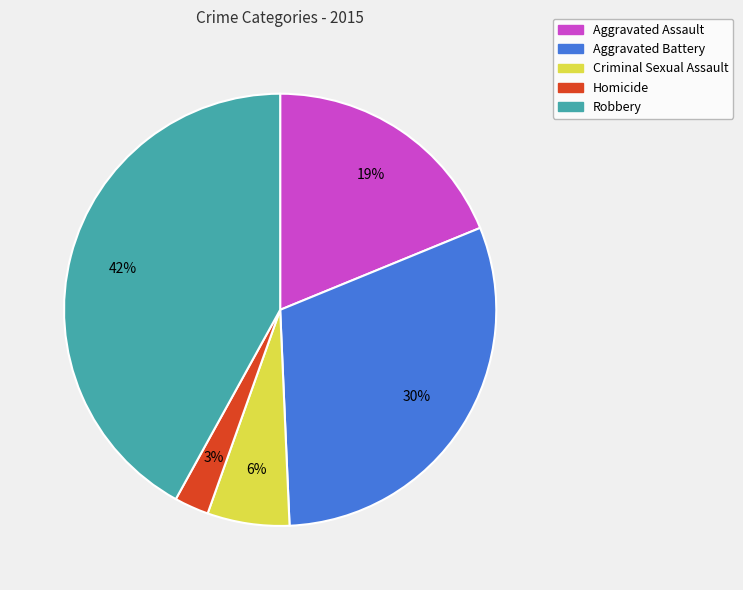

To the nearest percent, what is the difference between the Aggravated Assault and Homicide slice percentages?

16%